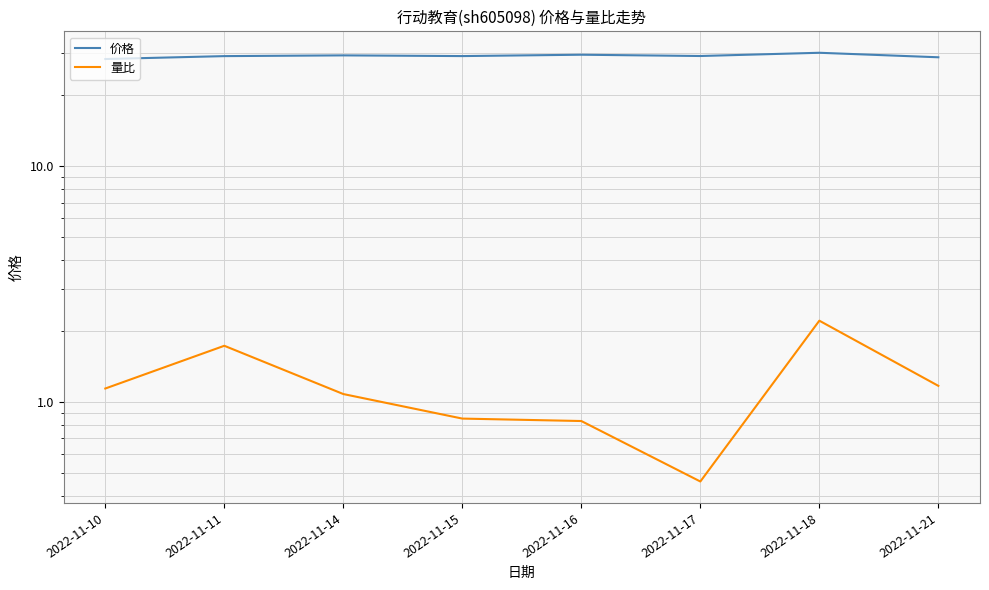

What value does the 价格 series have at 2022-11-16?

29.6